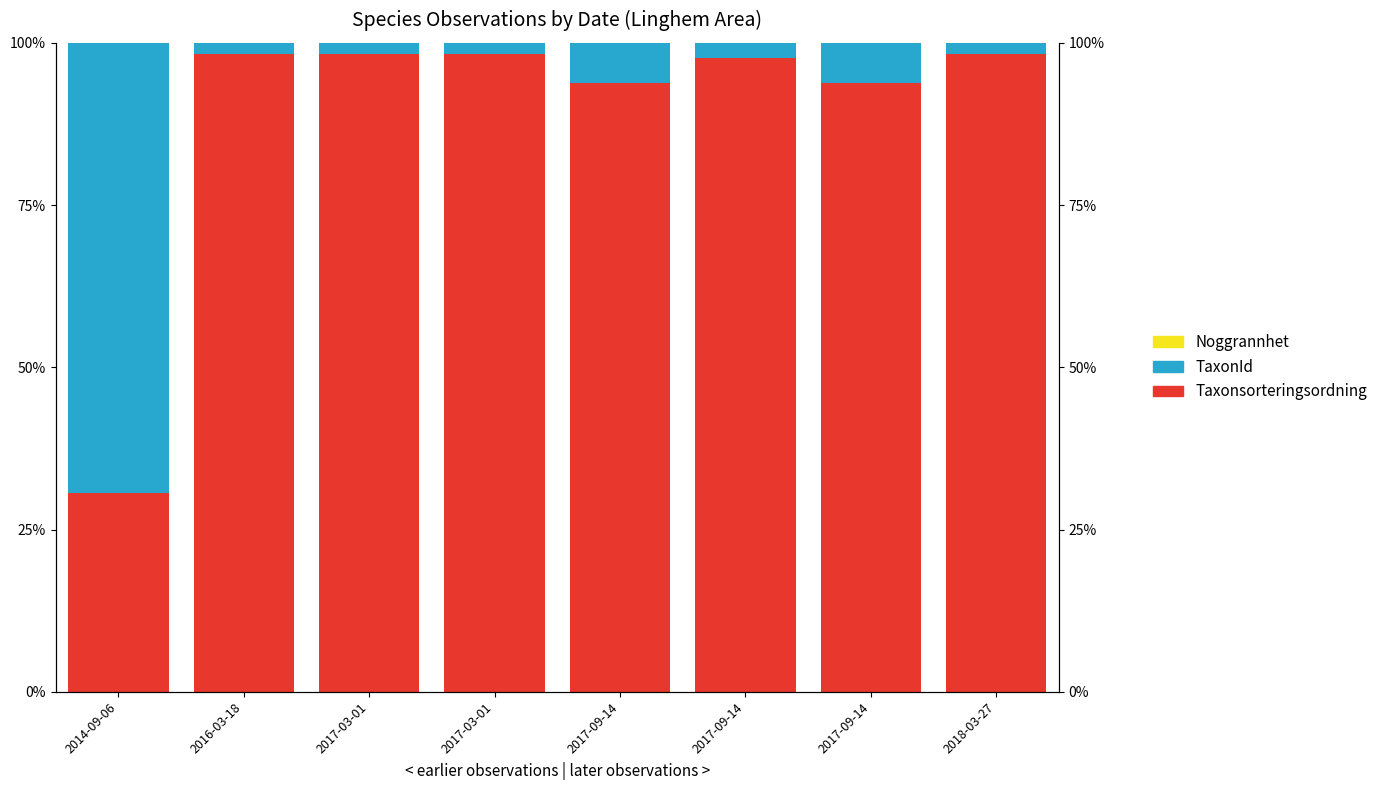

What is the lowest value of the TaxonId series?

1.7